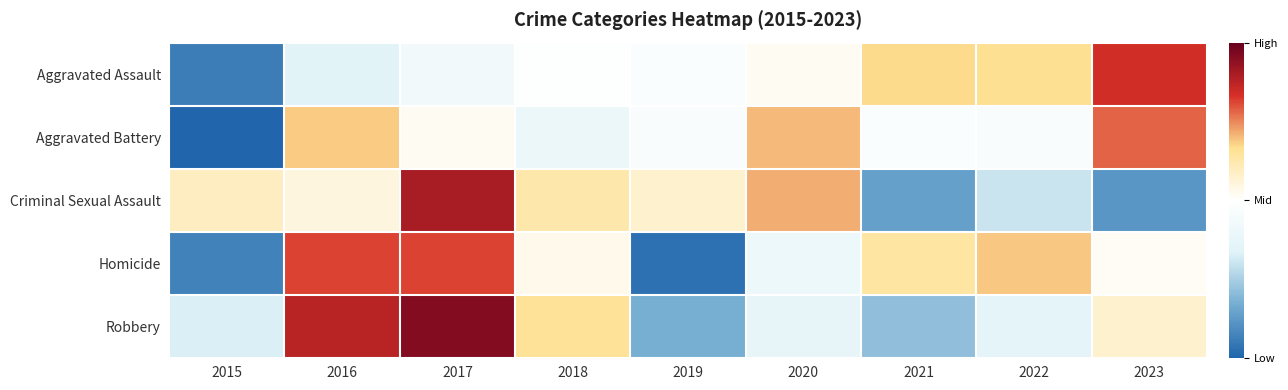

At 2017, list the series in order from smallest to largest.

Aggravated Assault, Aggravated Battery, Homicide, Criminal Sexual Assault, Robbery